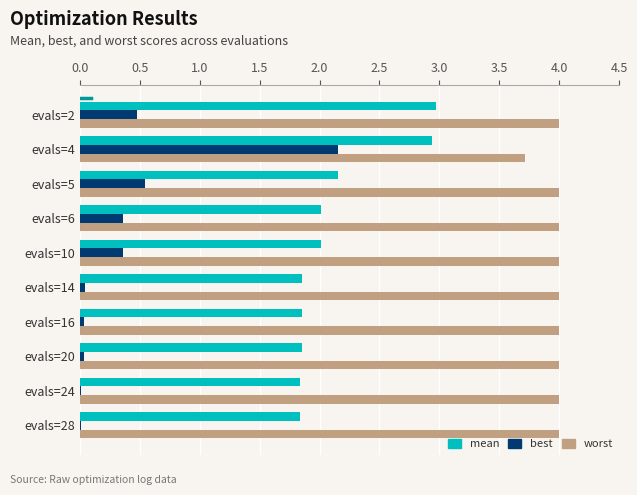

The value of worst at evals=4 is 2.2. True or false?

False